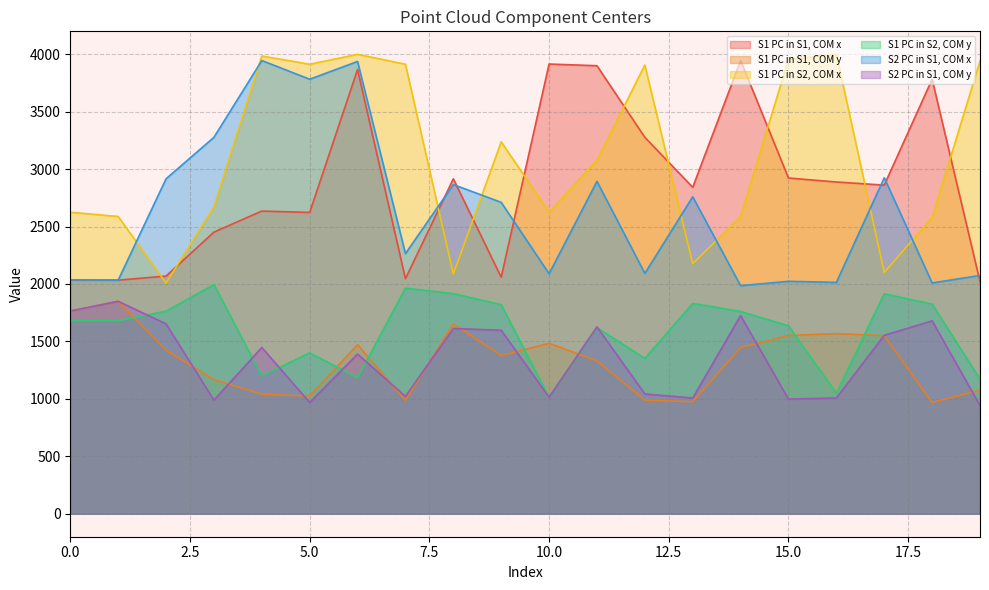

Which category has the highest value in the S1 PC in S1, COM y series?

1